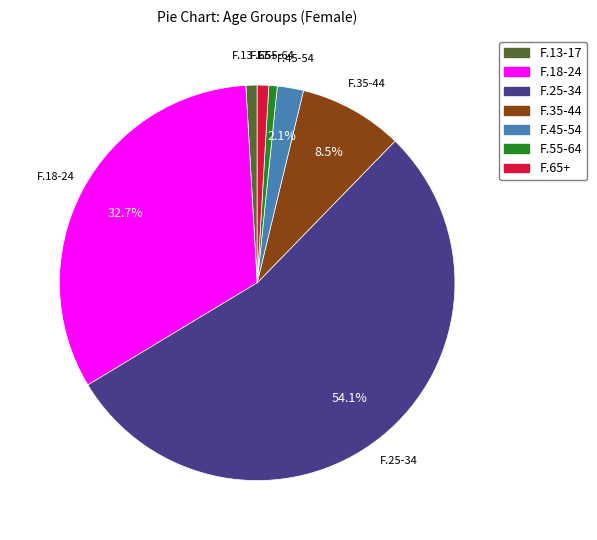

Approximately how many times larger is the value at F.65+ compared to F.13-17?

1.0